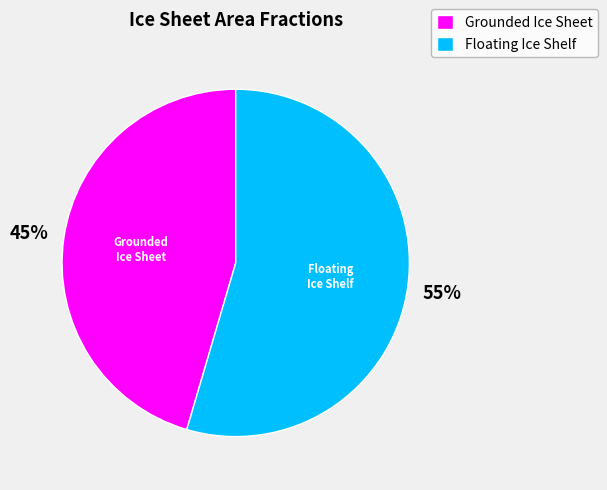

Do Grounded Ice Sheet and Floating Ice Shelf together represent more than half of the pie?

Yes